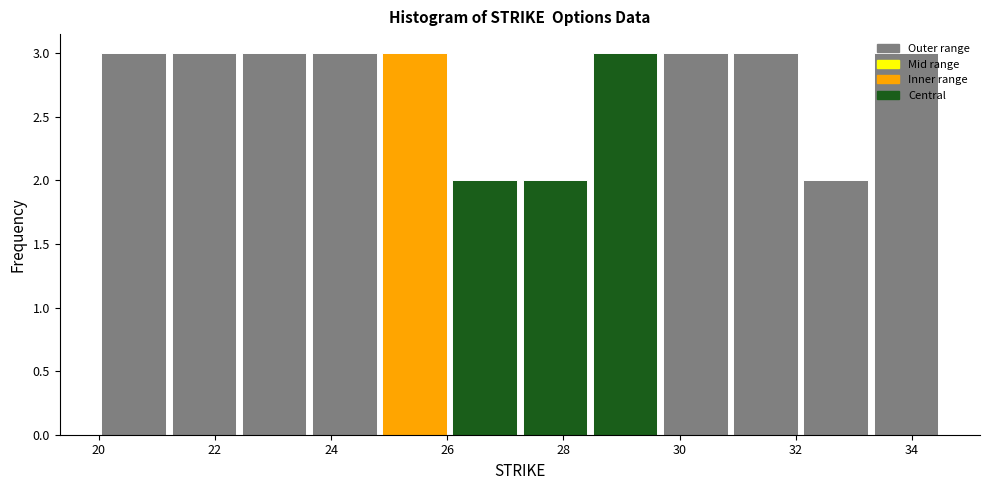

Reading left to right, transcribe this chart: for each bar, give the range it covers on the x-axis and its height. Neither the bar edges nor the heights are printed on the chart, so give them approximately, as read against the axes.

20.0 to 21.2: 3
21.2 to 22.4: 3
22.4 to 23.6: 3
23.6 to 24.8: 3
24.8 to 26.0: 3
26.0 to 27.2: 2
27.2 to 28.4: 2
28.4 to 29.6: 3
29.6 to 30.8: 3
30.8 to 32.0: 3
32.0 to 33.2: 2
33.2 to 34.6: 3